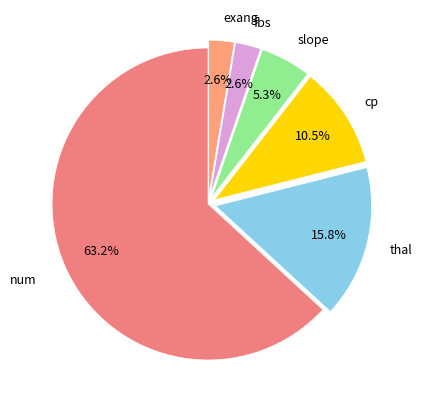

Count the number of slices in the pie.

6